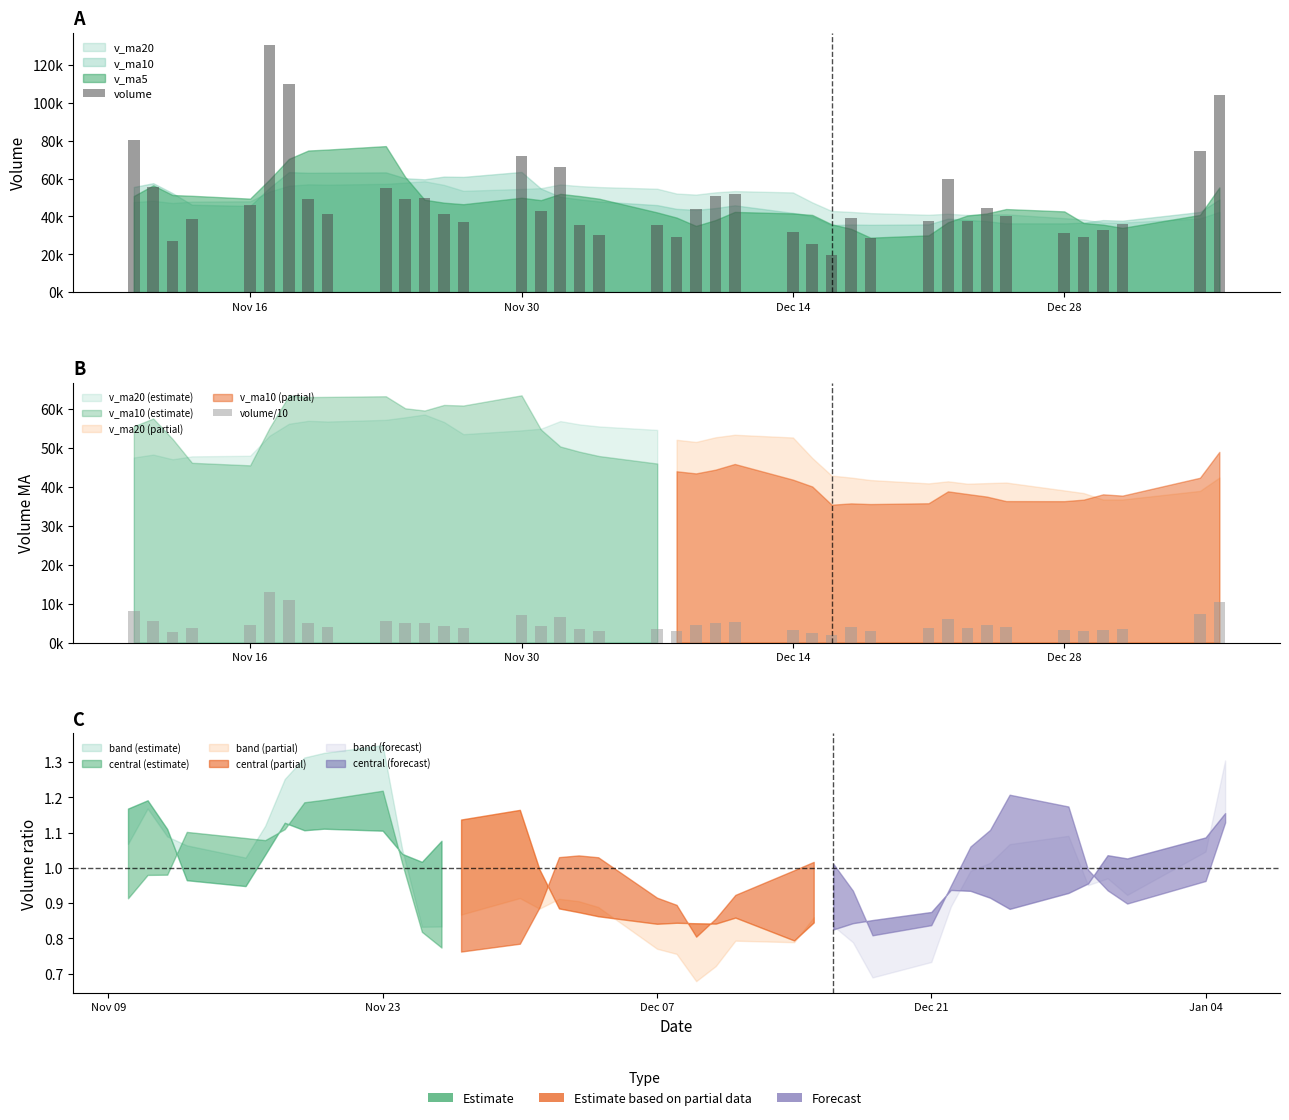

How many data points does each series have?

40